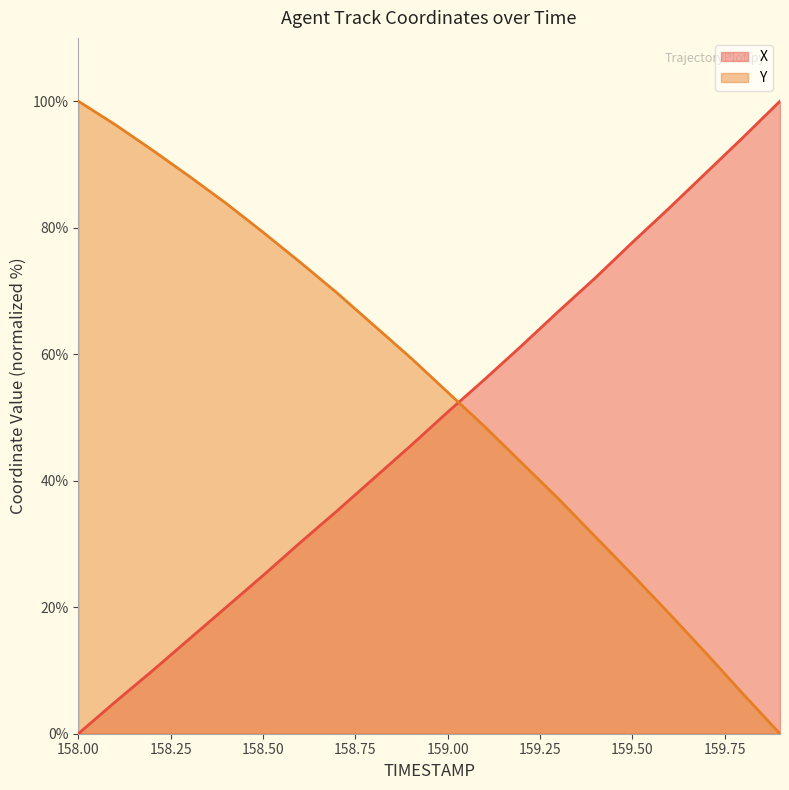

Reading left to right, what are all the values shown in this chart?

X: 0.0	5.0	9.9	14.9	20.0	25.0	30.2	35.2	40.4	45.5	50.8	56.0	61.3	66.8	72.1	77.7	83.1	88.7	94.3	100.0
Y: 100.0	96.3	92.3	88.1	83.9	79.3	74.6	69.7	64.6	59.4	54.0	48.6	42.9	37.1	31.1	25.1	19.0	12.7	6.3	0.0